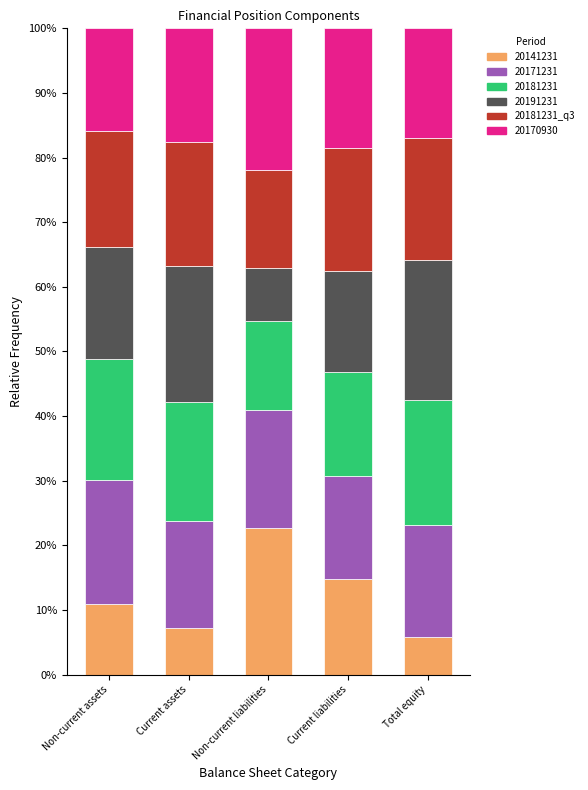

What is the minimum value for 20141231?

5.9